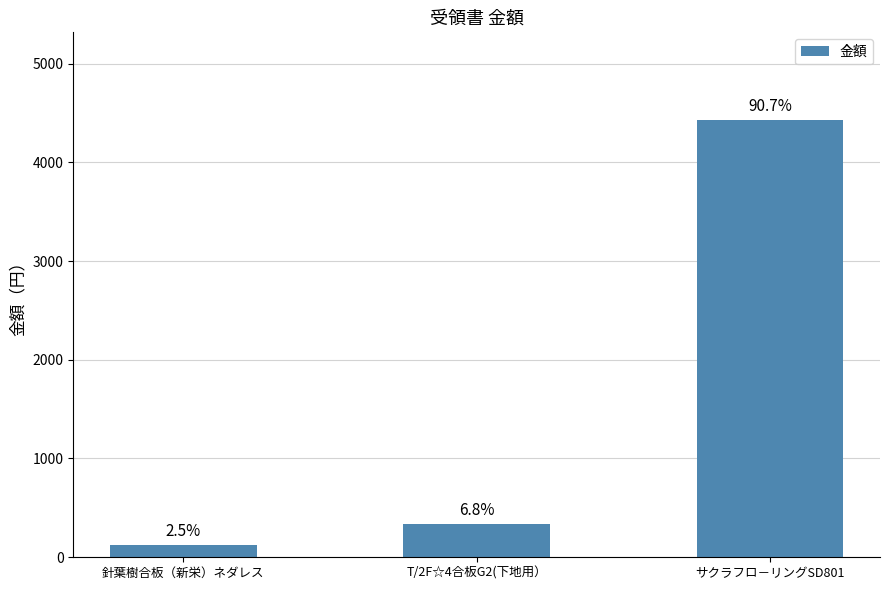

Between T/2F☆4合板G2(下地用） and 針葉樹合板（新栄）ネダレス, which is larger?

T/2F☆4合板G2(下地用）